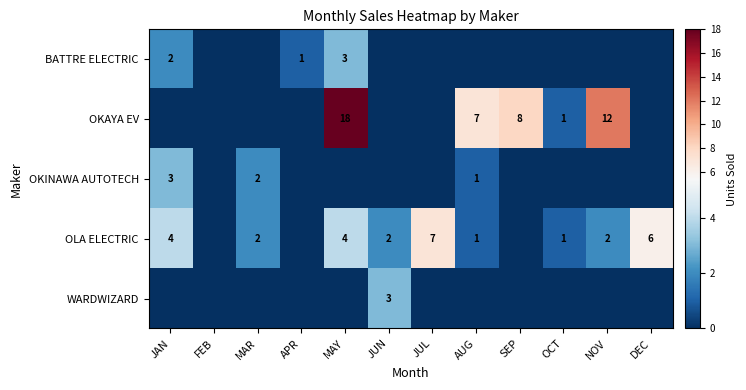

What is the sum of the OLA ELECTRIC values at MAR and DEC?

8